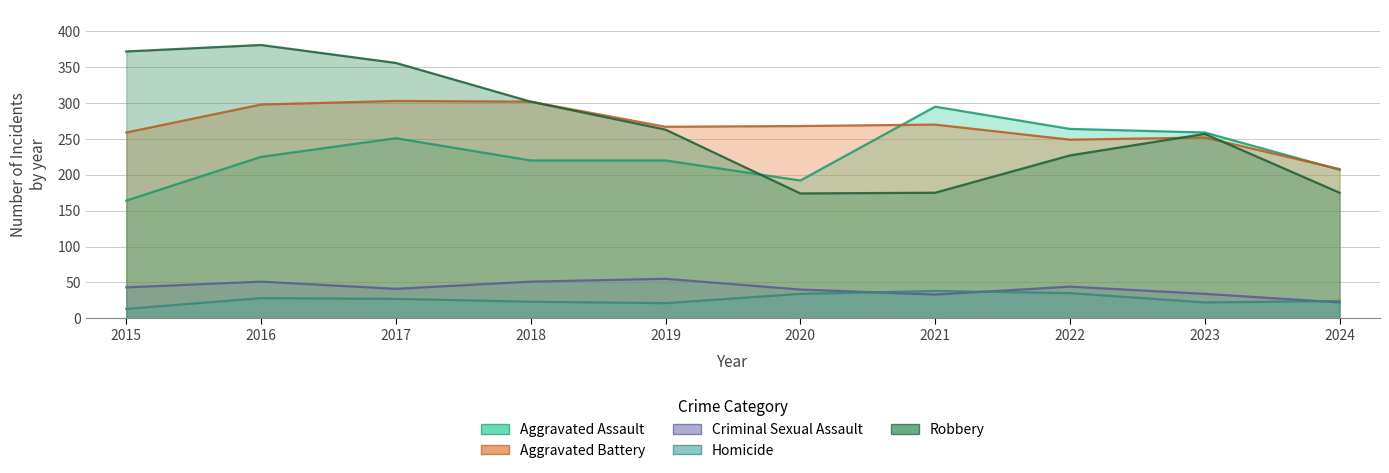

Which category has the highest value in the Aggravated Battery series?

2017